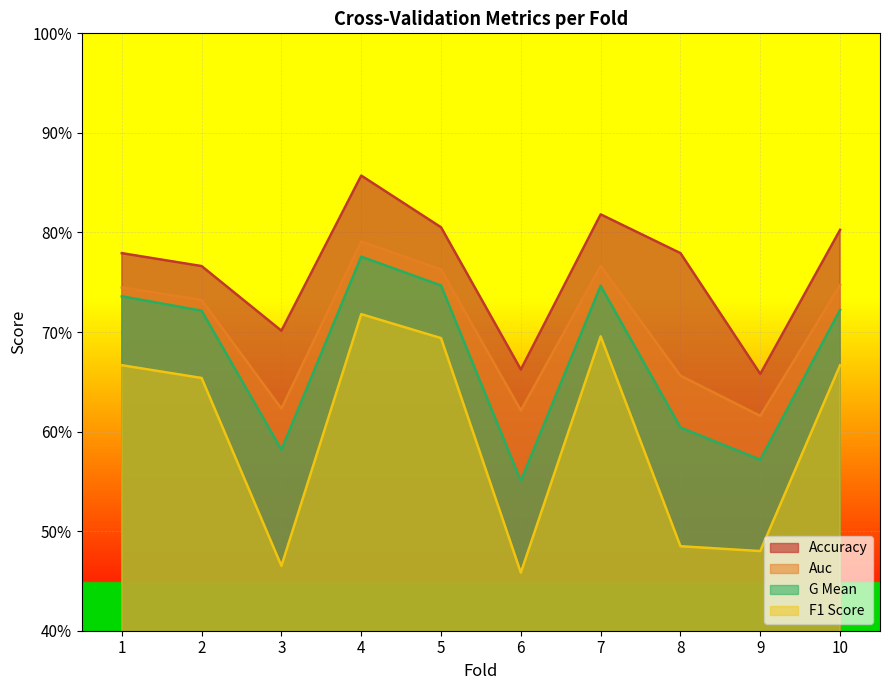

Reading left to right, what are all the values shown in this chart?

accuracy: 1=0.8	2=0.8	3=0.7	4=0.9	5=0.8	6=0.7	7=0.8	8=0.8	9=0.7	10=0.8
auc: 1=0.7	2=0.7	3=0.6	4=0.8	5=0.8	6=0.6	7=0.8	8=0.7	9=0.6	10=0.7
f1_score: 1=0.7	2=0.7	3=0.5	4=0.7	5=0.7	6=0.5	7=0.7	8=0.5	9=0.5	10=0.7
g_mean: 1=0.7	2=0.7	3=0.6	4=0.8	5=0.7	6=0.6	7=0.7	8=0.6	9=0.6	10=0.7